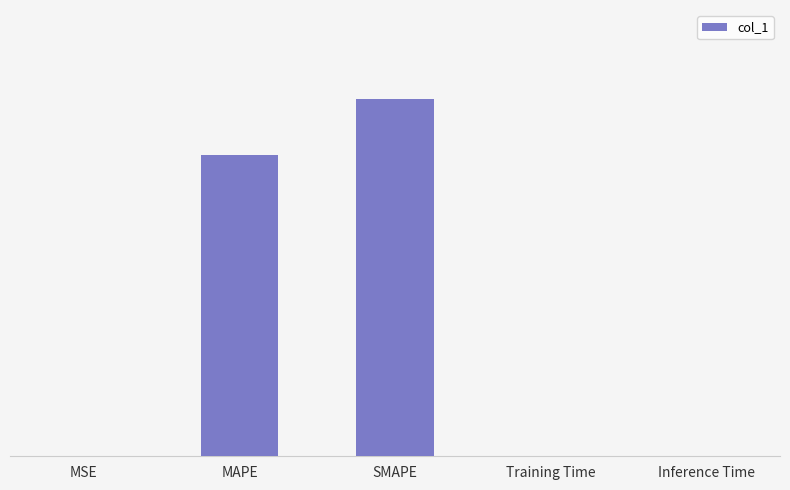

What is the value of the 3rd bar from the left?

36.7